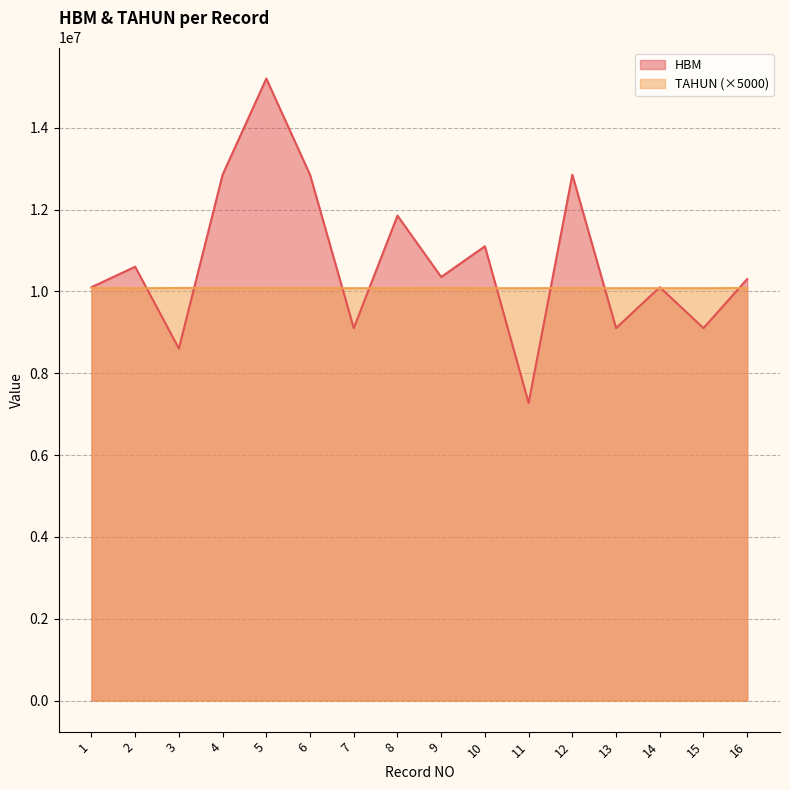

How many times do HBM and TAHUN cross each other?

10